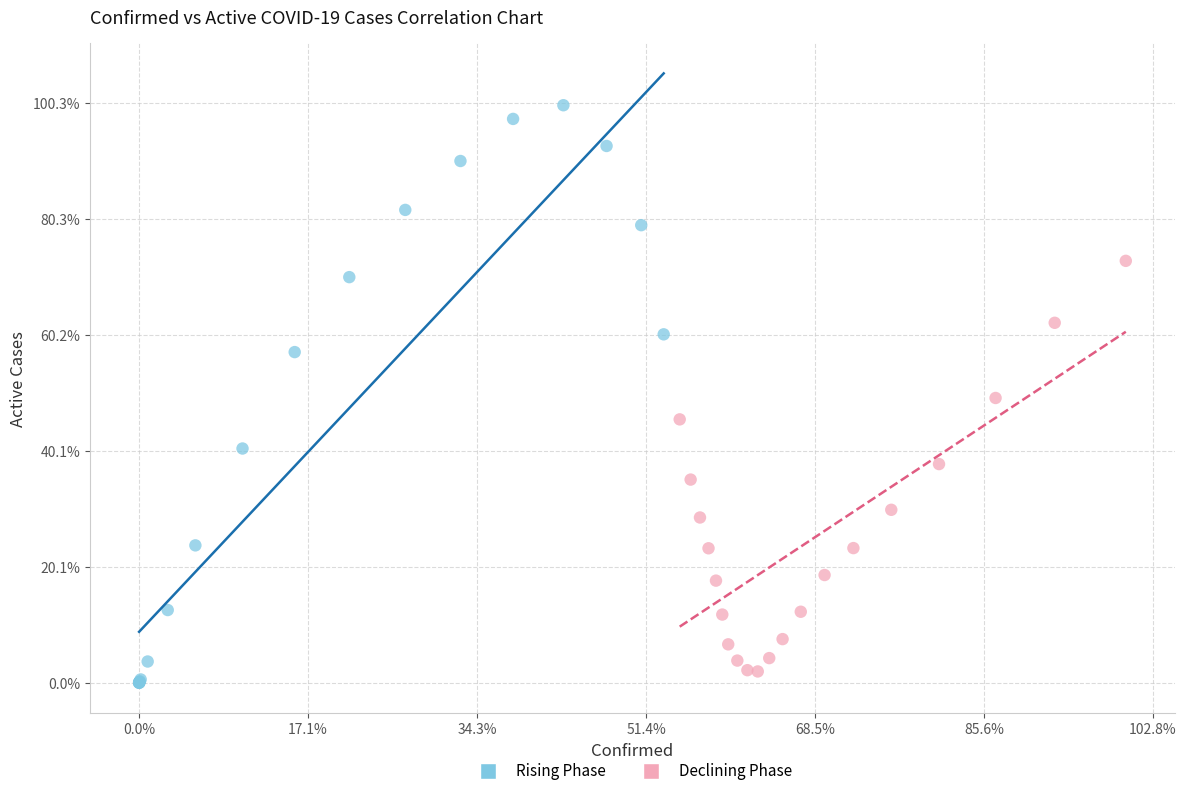

What are all the series names shown in the legend?

Rising Phase, Declining Phase